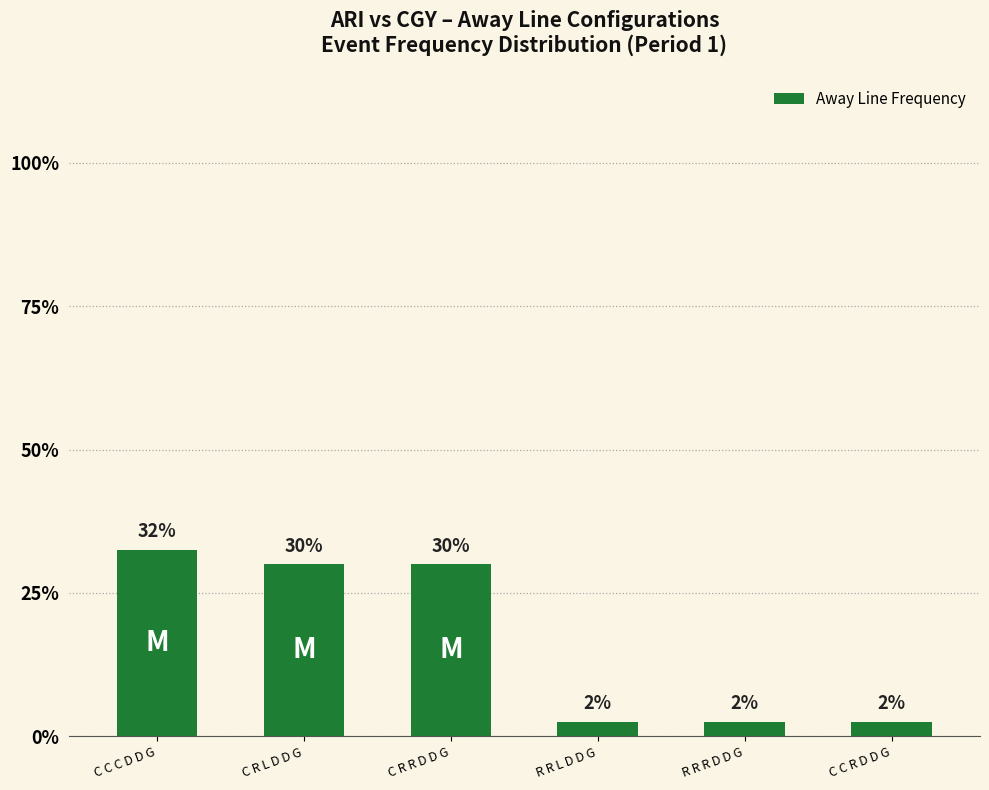

What is the change in value from C R R D D G to R R R D D G?

-0.3